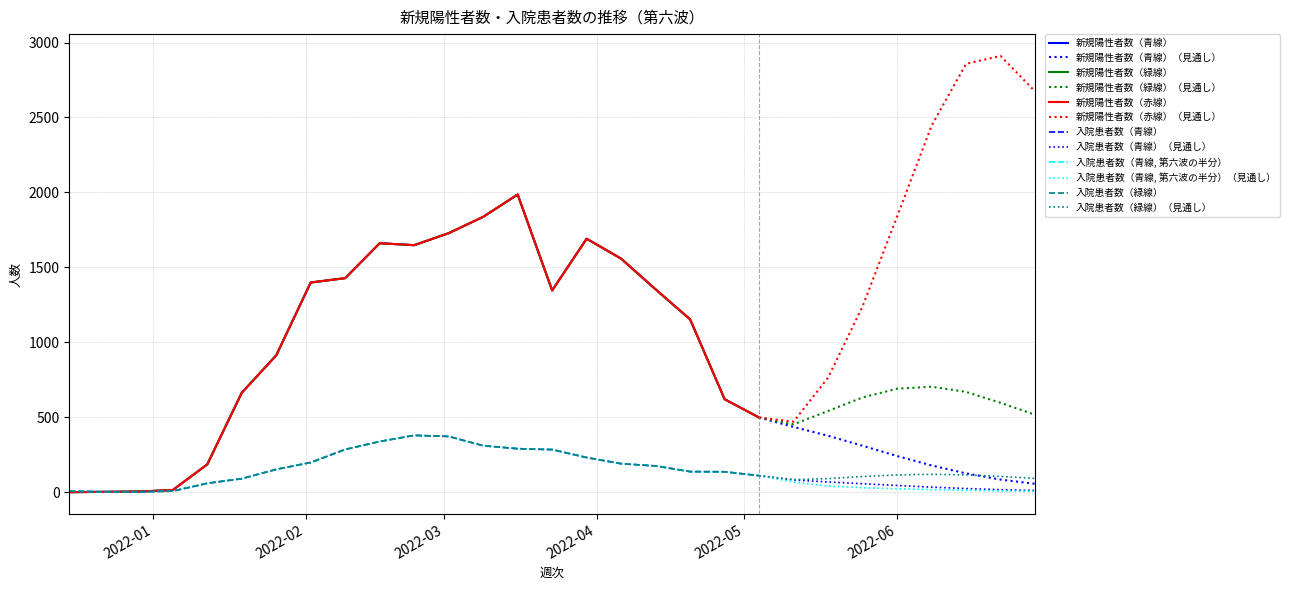

Is the value of 入院患者数（緑線） at 2021-12-15 greater than the value of 入院患者数（青線, 第六波の半分） at 2022-05-11?

No